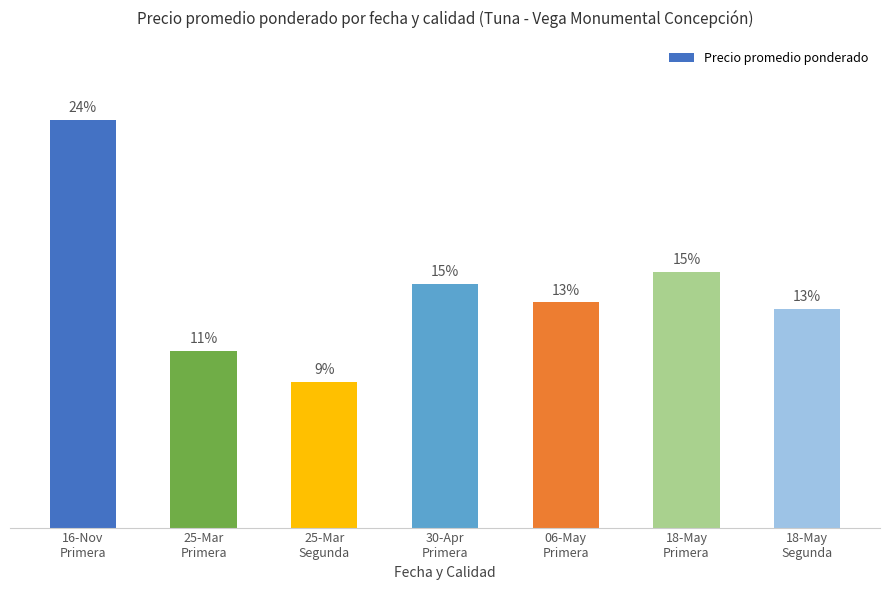

What is the label of the 1st bar from the left?

16-Nov
Primera